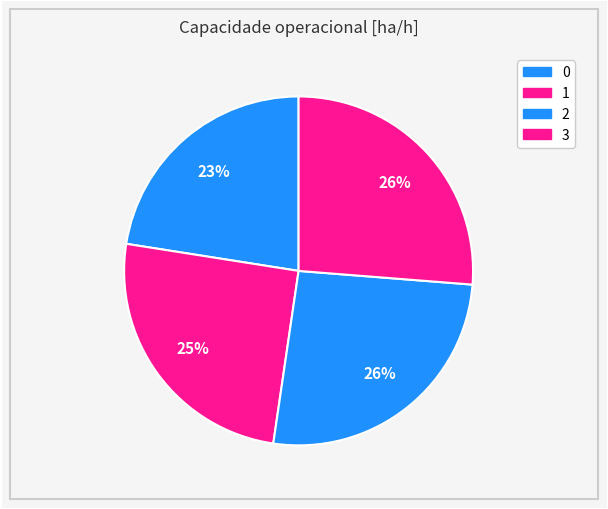

How many slices are in this pie chart?

4